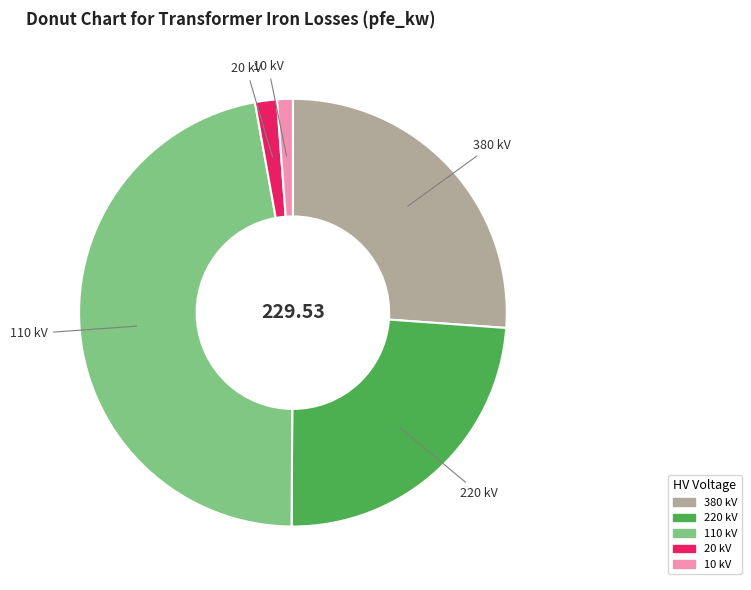

Which has a higher value, 110 kV or 10 kV?

110 kV